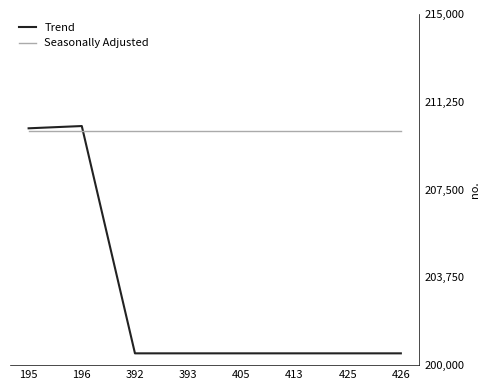

Rank the series by their average value, from highest to lowest.

Seasonally Adjusted, Trend